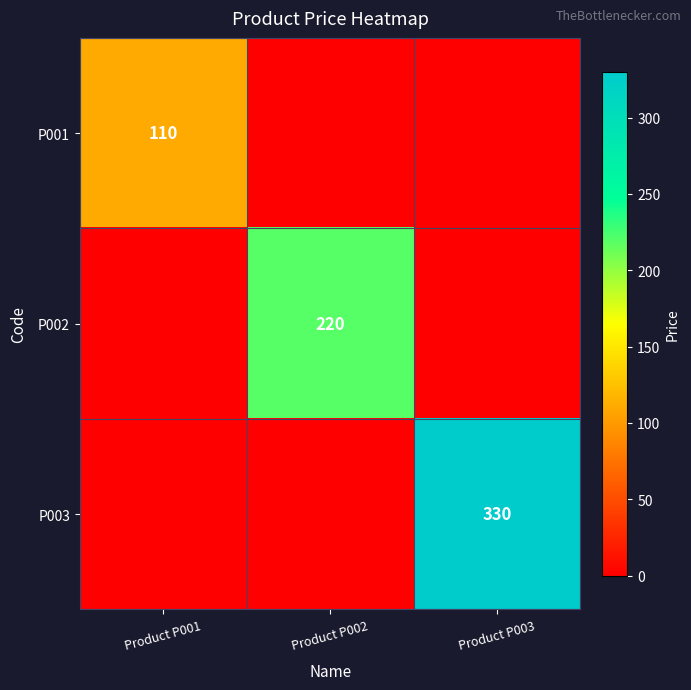

Between Product P001 and Product P003, which is larger?

Product P001